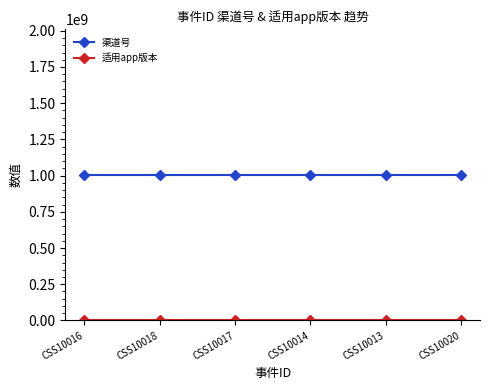

What is the average value of the 渠道号 series?

1006015003